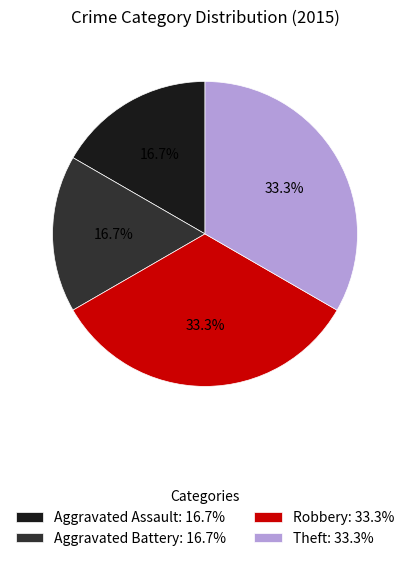

Between Theft and Aggravated Battery, which is larger?

Theft